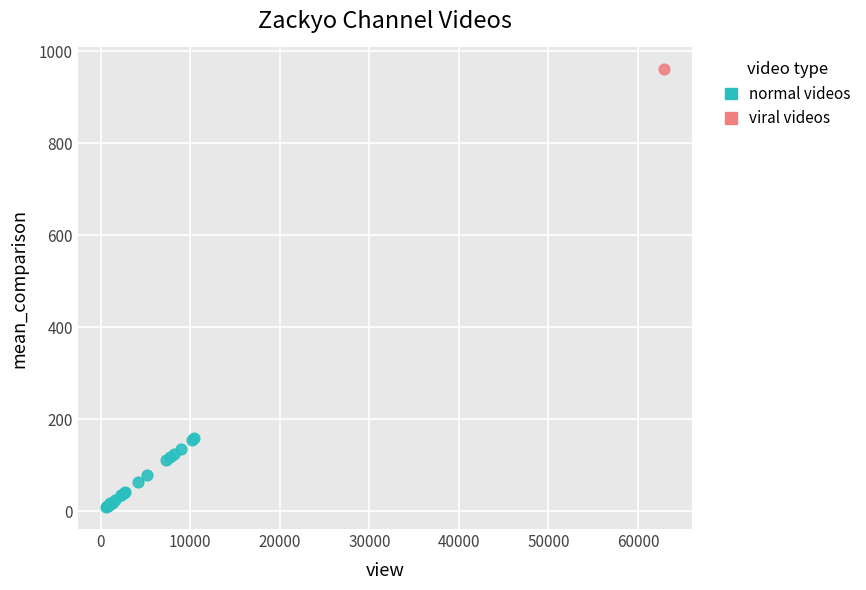

What are all the series names shown in the legend?

normal videos, viral videos